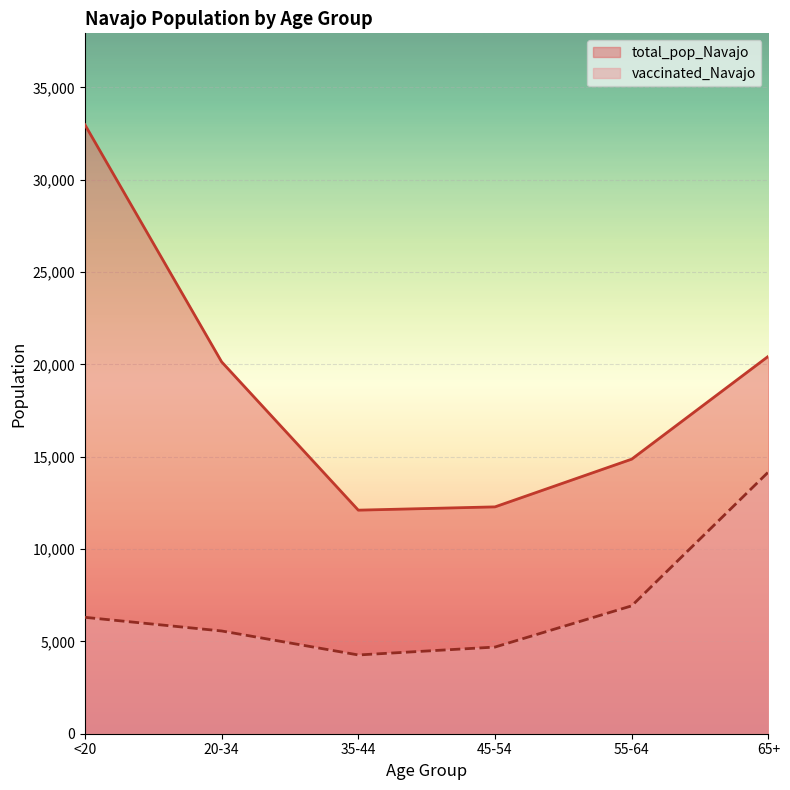

The total_pop_Navajo series shows 18163 at 35-44. True or false?

False